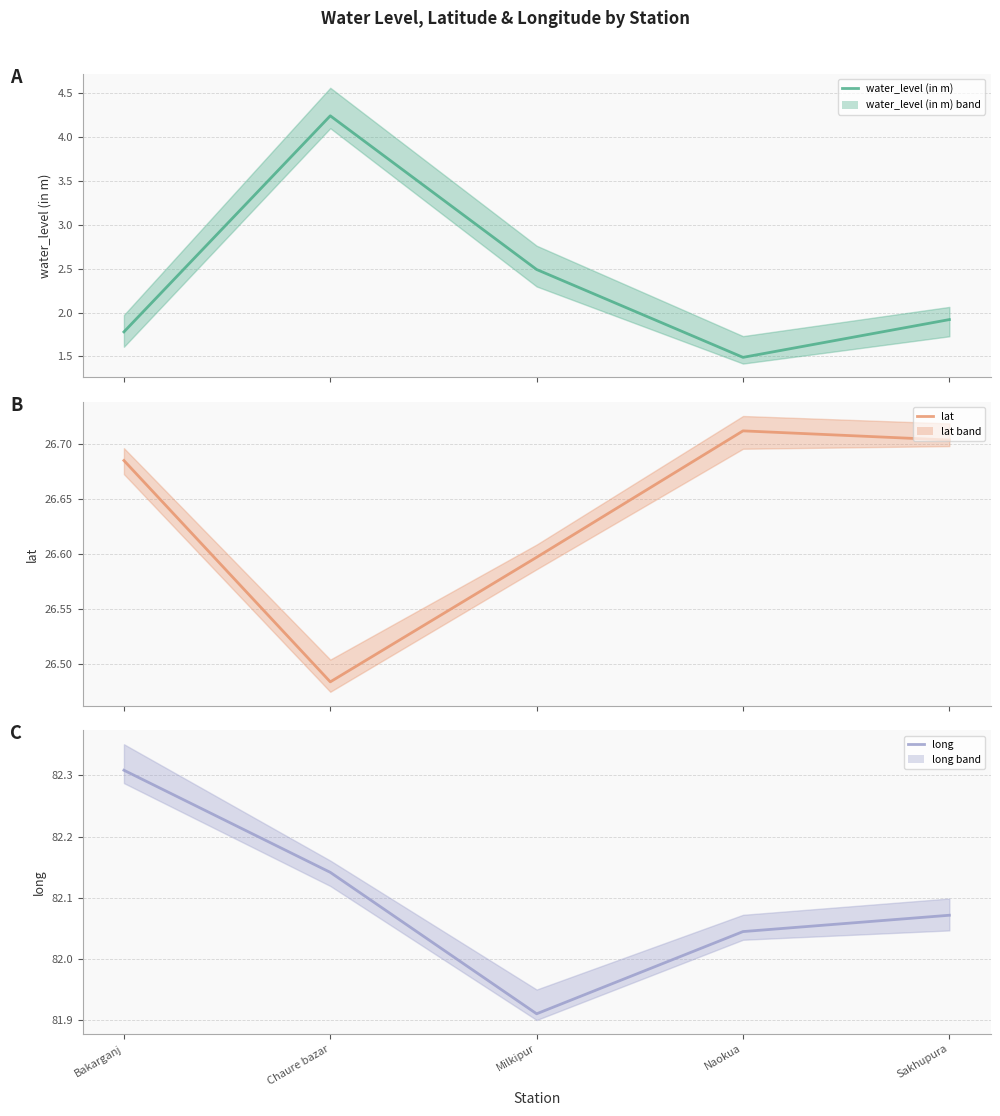

List the series in order of their peak value, lowest first.

water_level (in m) (mean), lat (mean), long (mean)